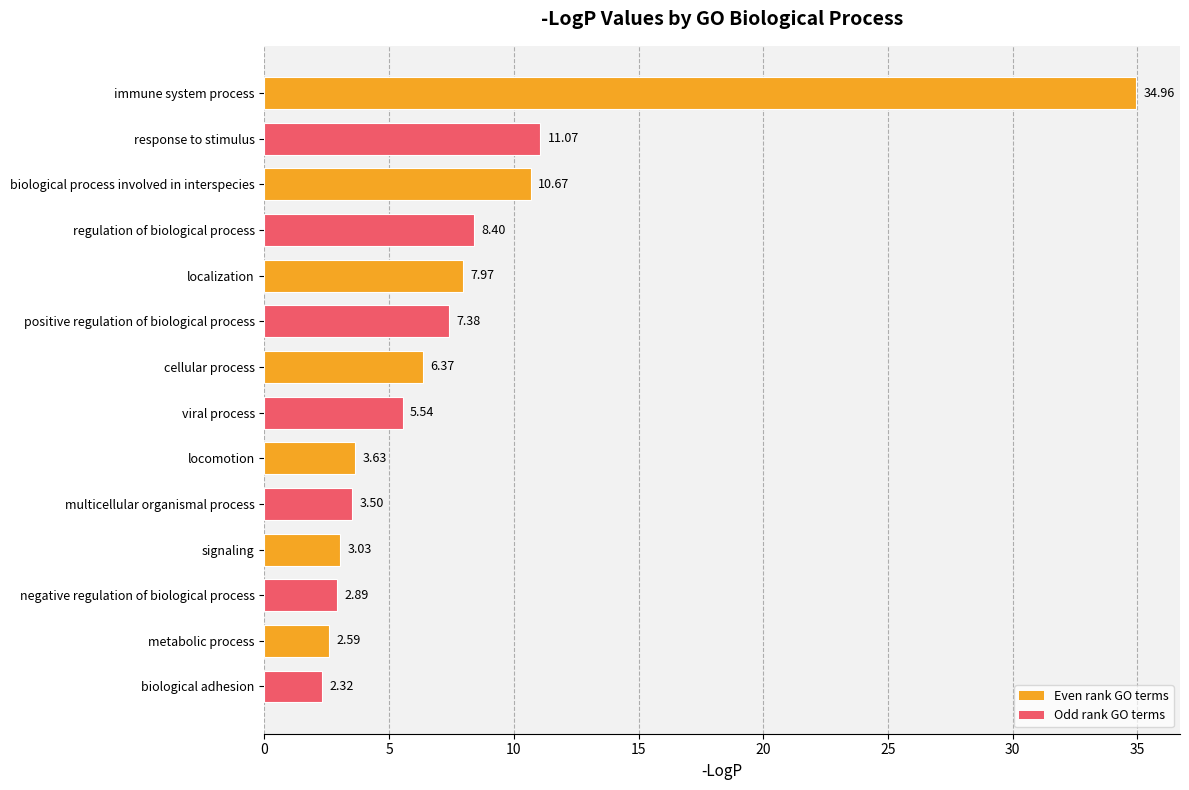

What is the ratio of the value at signaling to the value at locomotion?

0.8